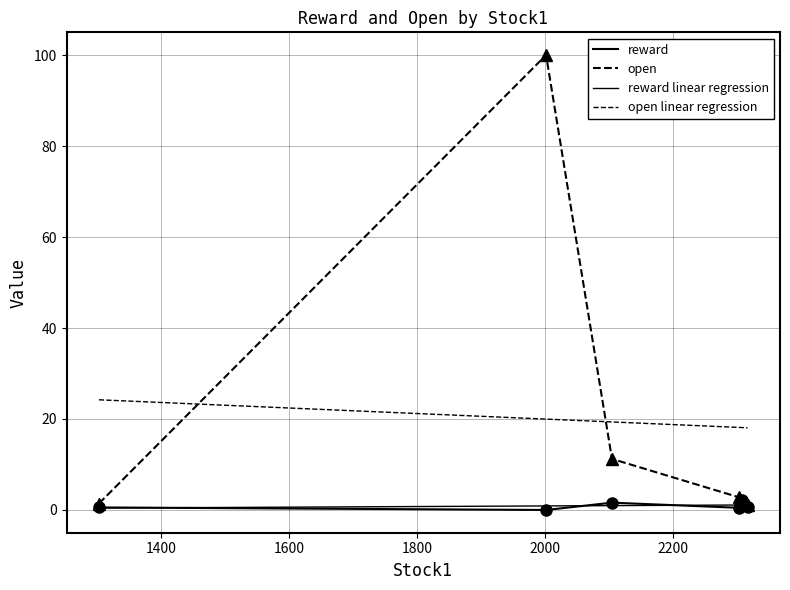

At which label does reward reach its minimum?

2002